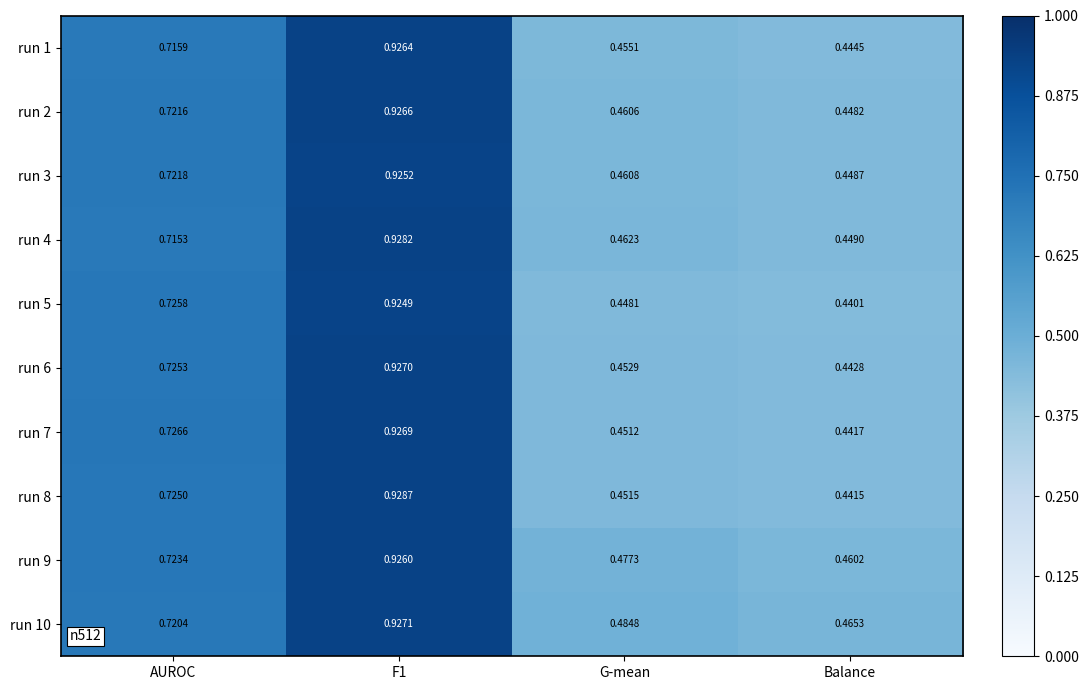

At which label is run 8 closest to 0?

Balance